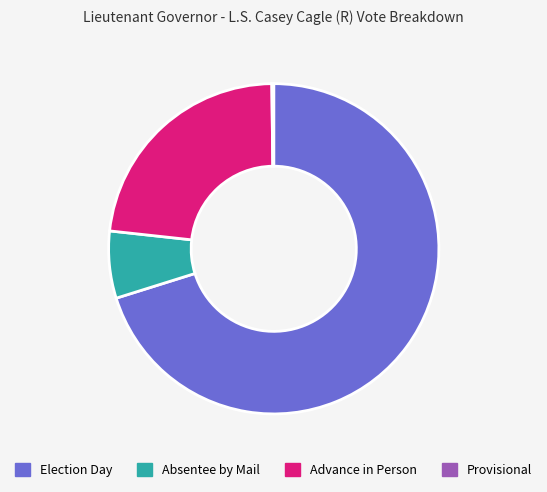

Does any single category account for the majority?

Yes